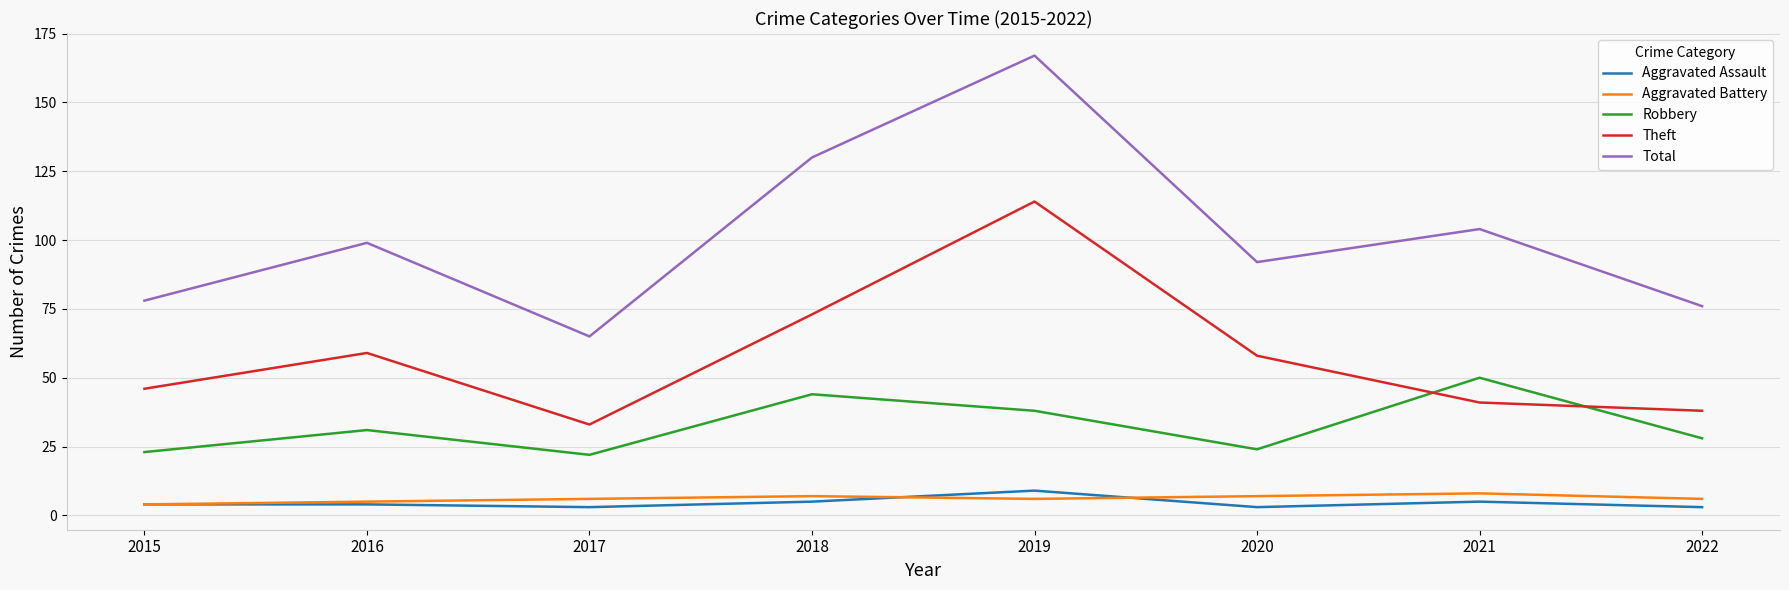

True or false: Total has more than 1 interior local peaks.

True